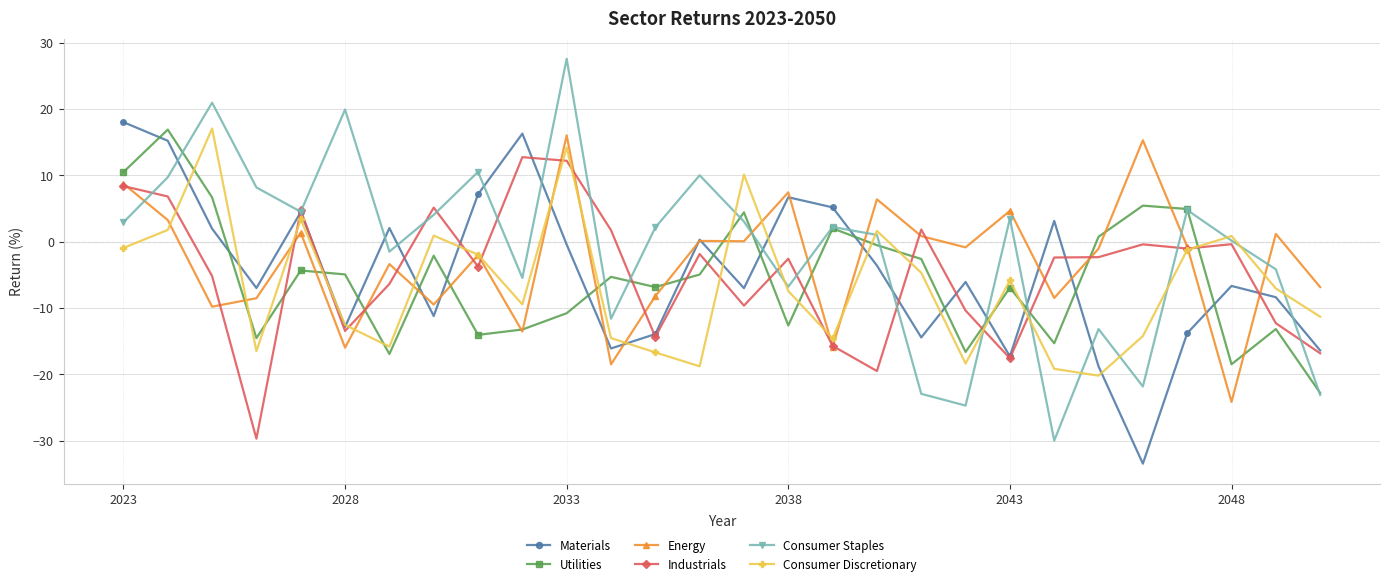

How many interior local valleys does the Utilities series have?

8